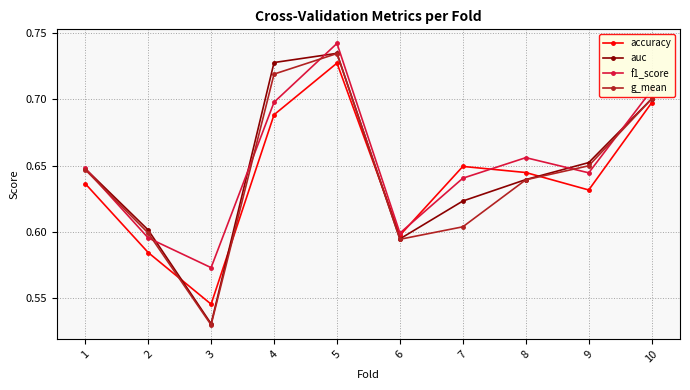

At which category is the sum across all series the highest?

5